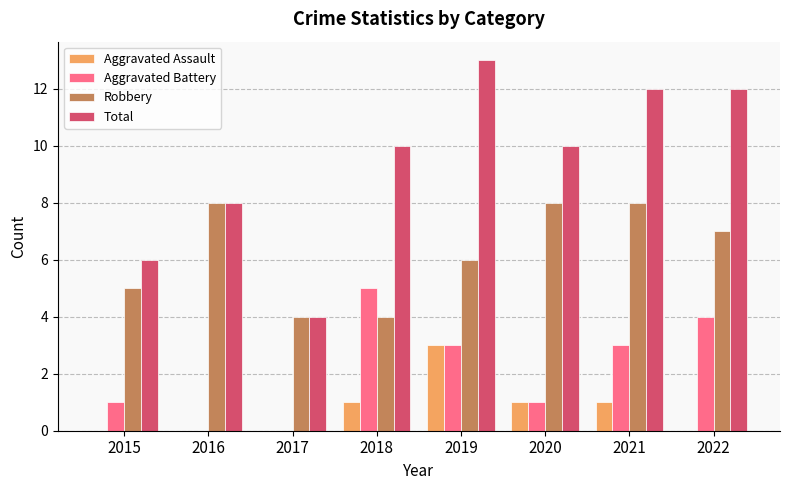

What is the average value of the Robbery series?

6